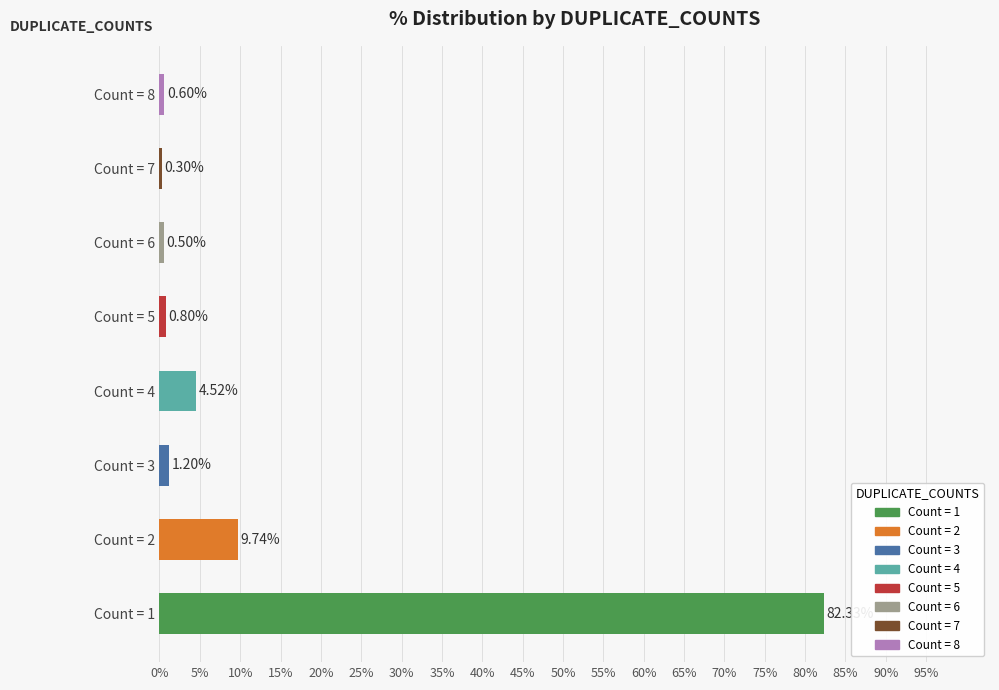

Which has a higher value, Count = 1 or Count = 5?

Count = 1